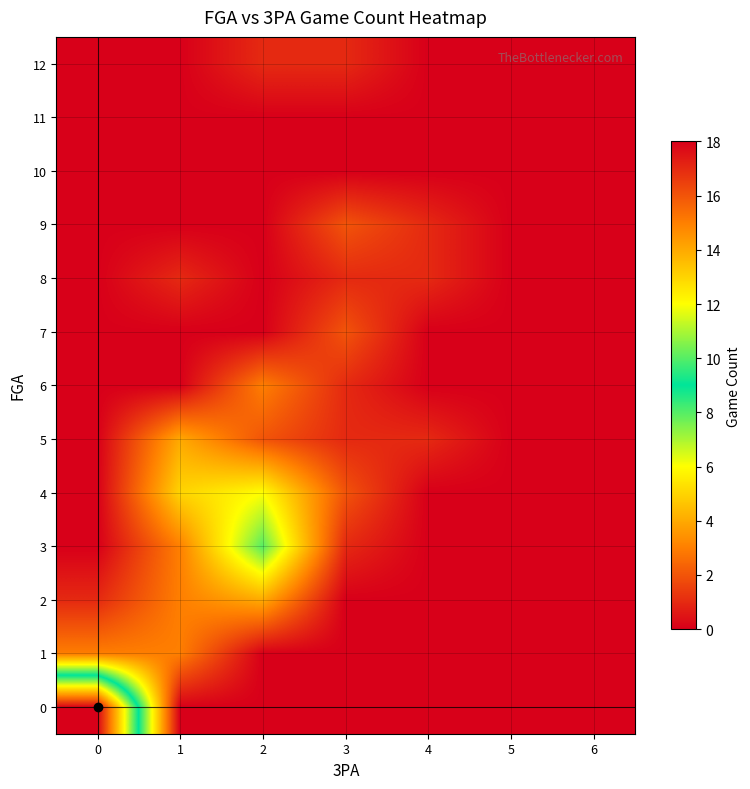

Reading left to right, transcribe all the data shown in this chart.

0: 0=18	1=0	2=0	3=0	4=0	5=0	6=0
1: 0=3	1=3	2=0	3=0	4=0	5=0	6=0
2: 0=1	1=3	2=4	3=0	4=0	5=0	6=0
3: 0=0	1=3	2=8	3=1	4=0	5=0	6=0
4: 0=0	1=5	2=6	3=2	4=0	5=0	6=0
5: 0=0	1=4	2=2	3=1	4=1	5=0	6=0
6: 0=0	1=0	2=3	3=1	4=0	5=0	6=0
7: 0=0	1=0	2=0	3=2	4=0	5=0	6=0
8: 0=0	1=1	2=0	3=1	4=1	5=0	6=0
9: 0=0	1=0	2=0	3=2	4=1	5=0	6=0
10: 0=0	1=0	2=0	3=0	4=0	5=0	6=0
11: 0=0	1=0	2=0	3=0	4=0	5=0	6=0
12: 0=0	1=0	2=1	3=1	4=0	5=0	6=0